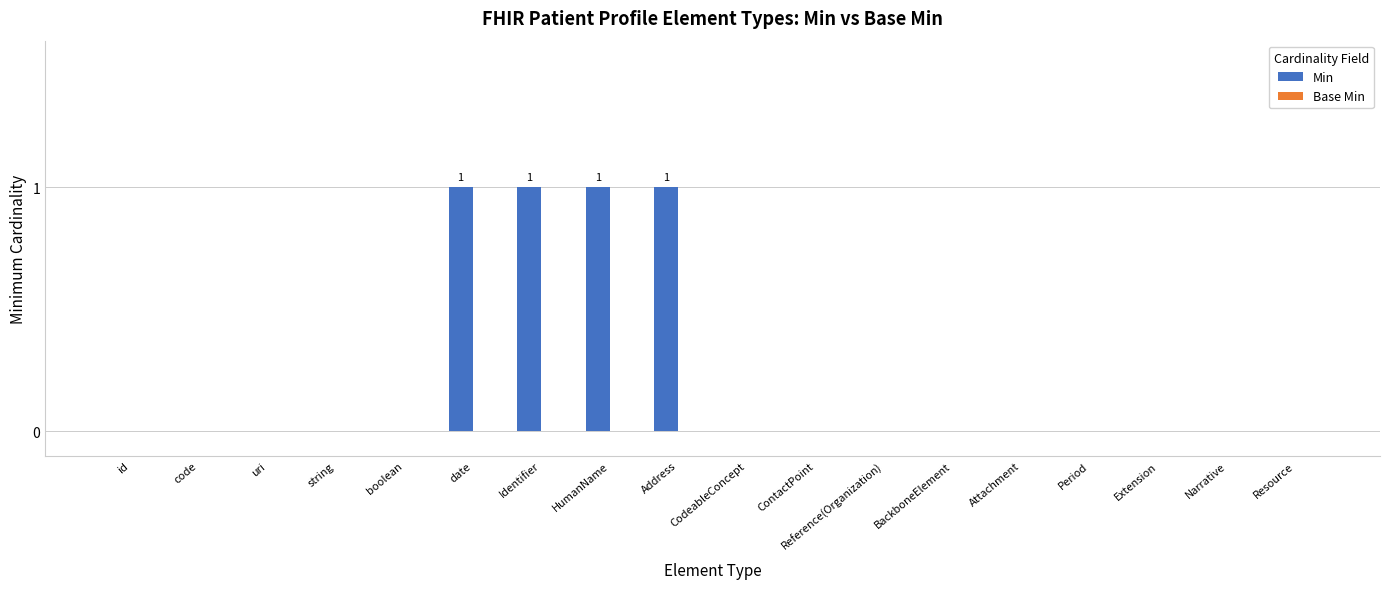

The chart shows a value of 0 at Resource. True or false?

True